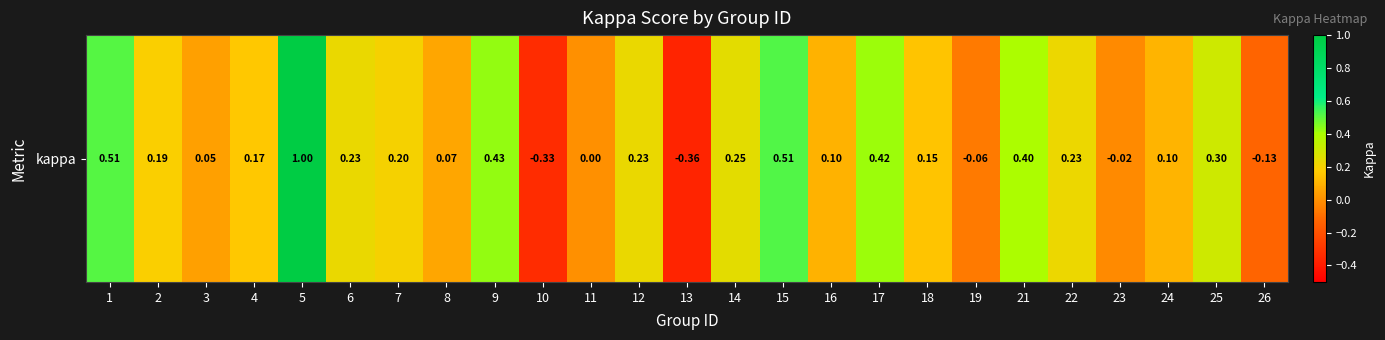

True or false: the data shows 0.1 at 3.

False